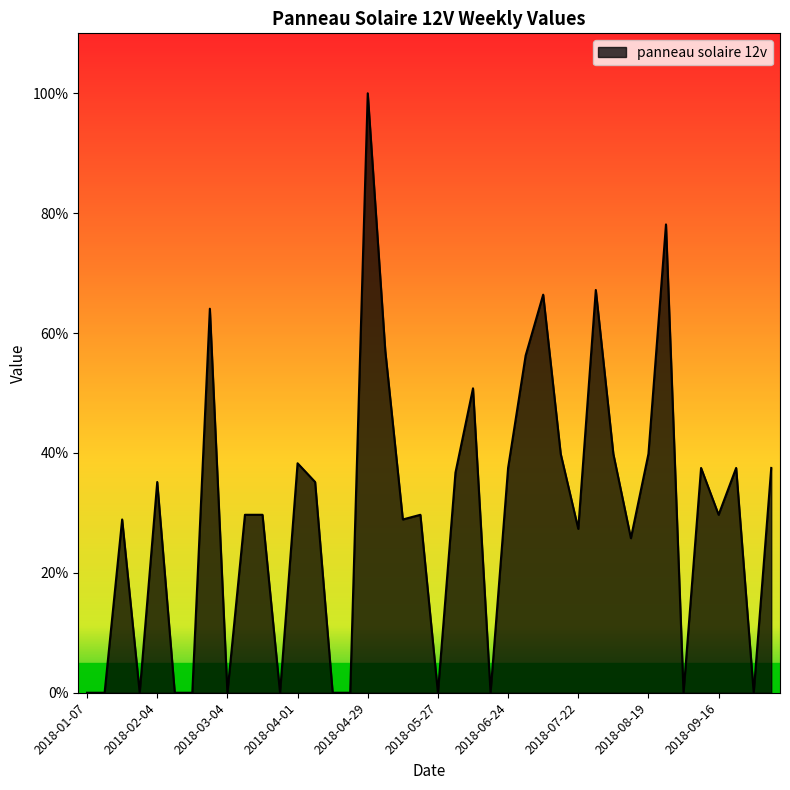

Reading left to right, transcribe all the data shown in this chart.

2018-01-07=0.0	2018-01-14=0.0	2018-01-21=0.3	2018-01-28=0.0	2018-02-04=0.4	2018-02-11=0.0	2018-02-18=0.0	2018-02-25=0.6	2018-03-04=0.0	2018-03-11=0.3	2018-03-18=0.3	2018-03-25=0.0	2018-04-01=0.4	2018-04-08=0.4	2018-04-15=0.0	2018-04-22=0.0	2018-04-29=1.0	2018-05-06=0.6	2018-05-13=0.3	2018-05-20=0.3	2018-05-27=0.0	2018-06-03=0.4	2018-06-10=0.5	2018-06-17=0.0	2018-06-24=0.4	2018-07-01=0.6	2018-07-08=0.7	2018-07-15=0.4	2018-07-22=0.3	2018-07-29=0.7	2018-08-05=0.4	2018-08-12=0.3	2018-08-19=0.4	2018-08-26=0.8	2018-09-02=0.0	2018-09-09=0.4	2018-09-16=0.3	2018-09-23=0.4	2018-09-30=0.0	2018-10-07=0.4